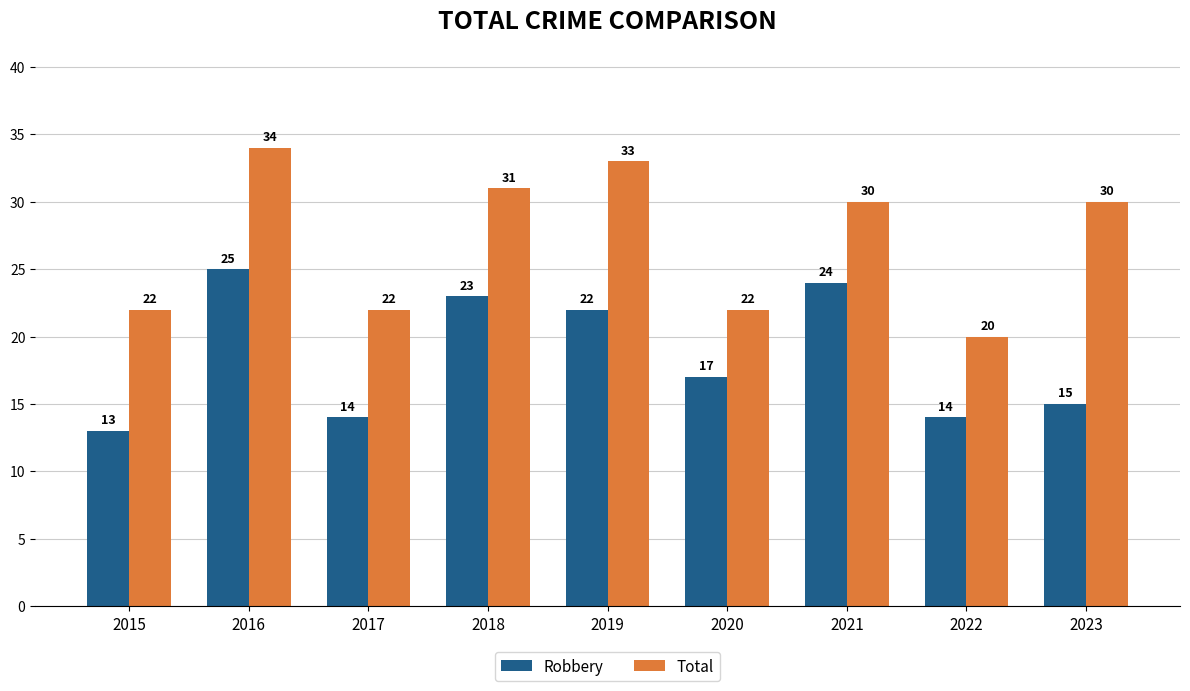

Reading left to right, what are all the values shown in this chart?

Robbery: 13	25	14	23	22	17	24	14	15
Total: 22	34	22	31	33	22	30	20	30